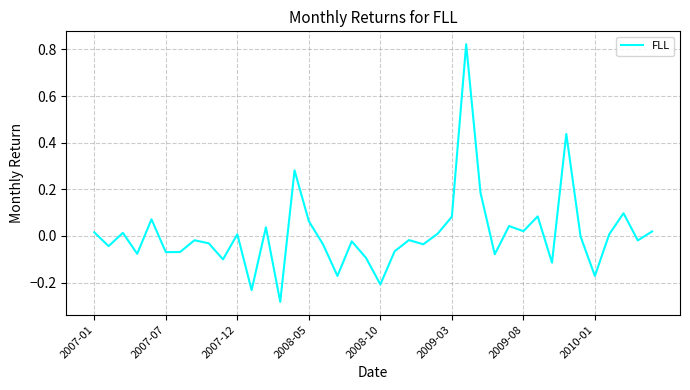

What is the difference between the maximum and minimum values?

1.1